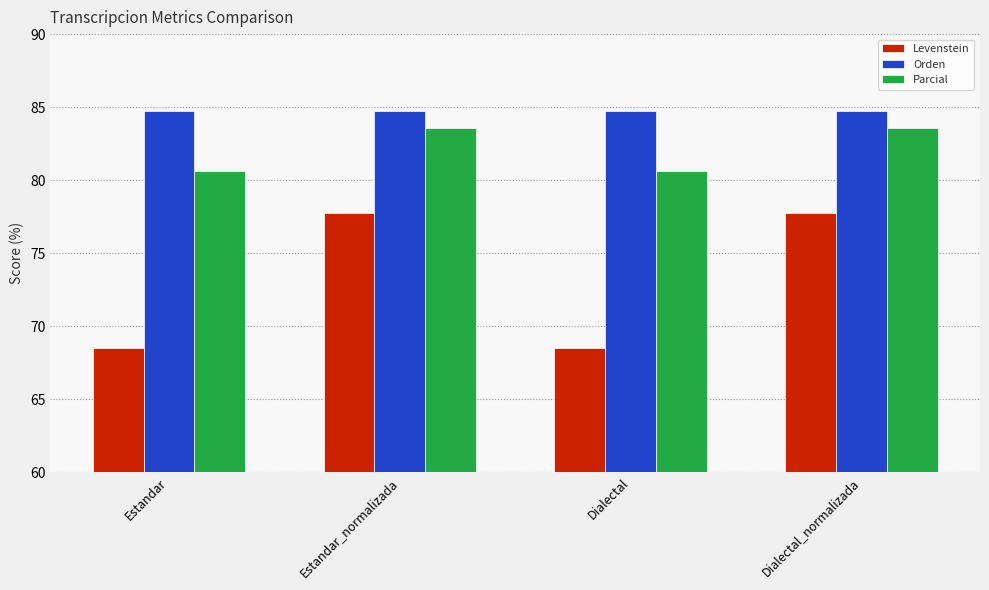

What position from the right is Dialectal_normalizada?

1